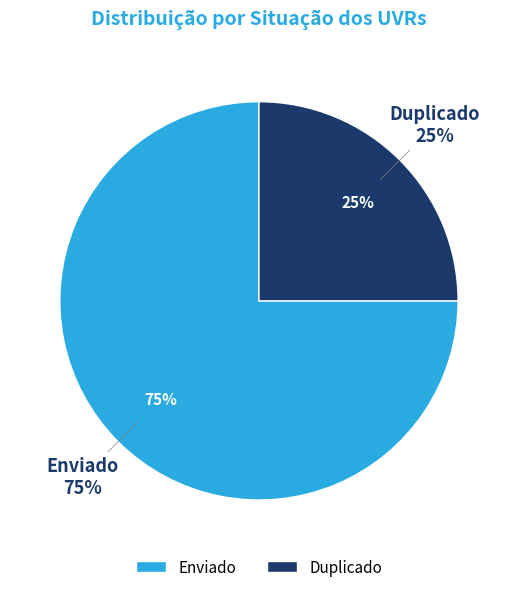

The Enviado slice represents 62% of the pie. True or false?

False